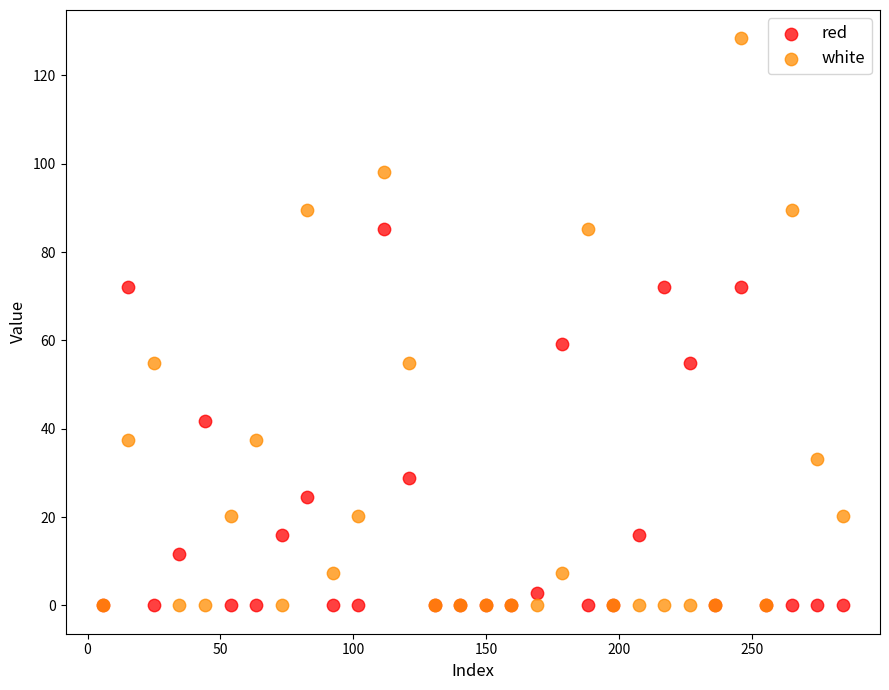

Across all series, what Y value is closest to 64?

59.2